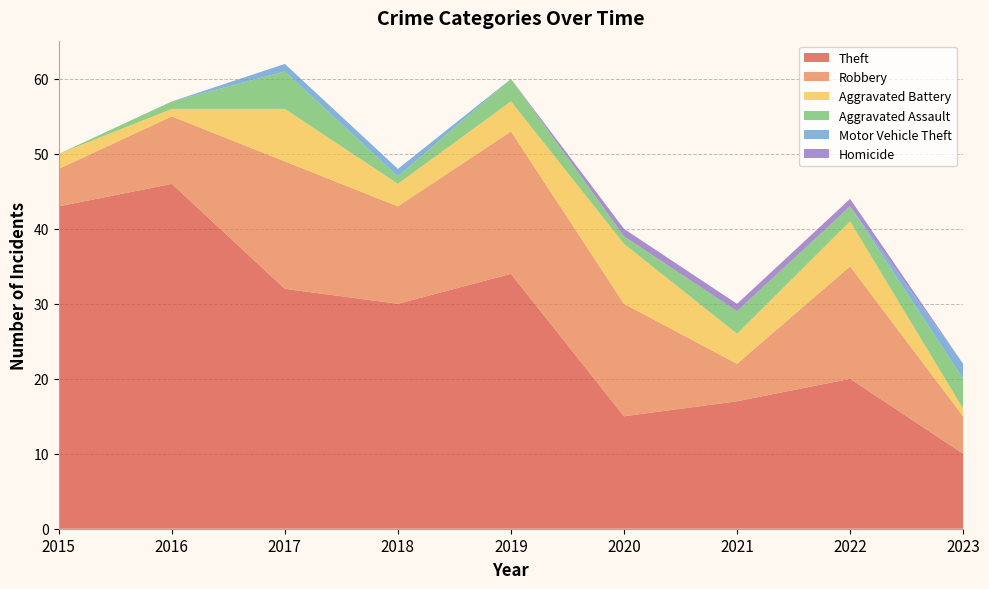

Reading right to left, list all the values displayed in this chart.

Theft: 10	20	17	15	34	30	32	46	43
Robbery: 5	15	5	15	19	13	17	9	5
Aggravated Battery: 1	6	4	8	4	3	7	1	2
Aggravated Assault: 4	2	3	1	3	1	5	1	0
Motor Vehicle Theft: 2	0	0	0	0	1	1	0	0
Homicide: 0	1	1	1	0	0	0	0	0